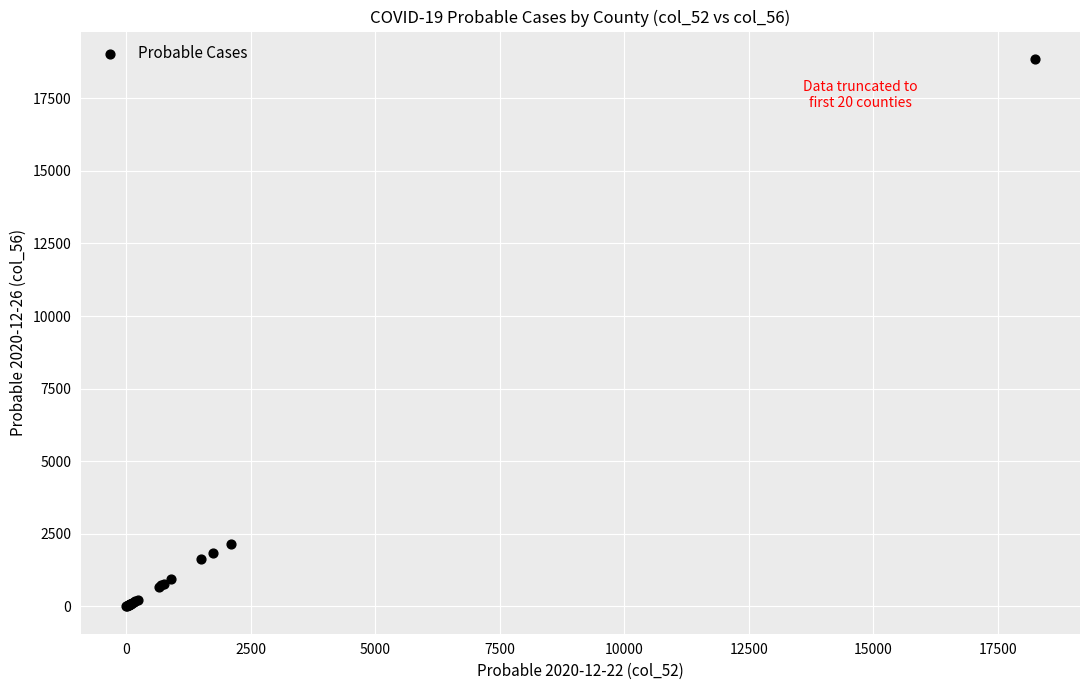

What Y value in the scatter plot is closest to 9428?

2160